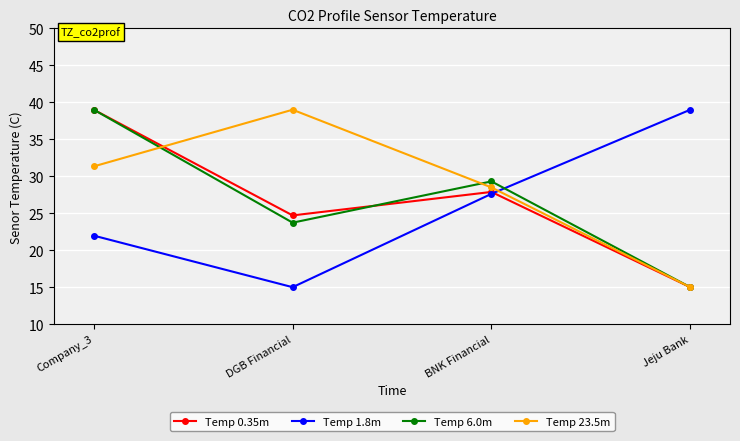

List the labels in order of Temp 6.0m value, smallest first.

Jeju Bank, DGB Financial, BNK Financial, Company_3